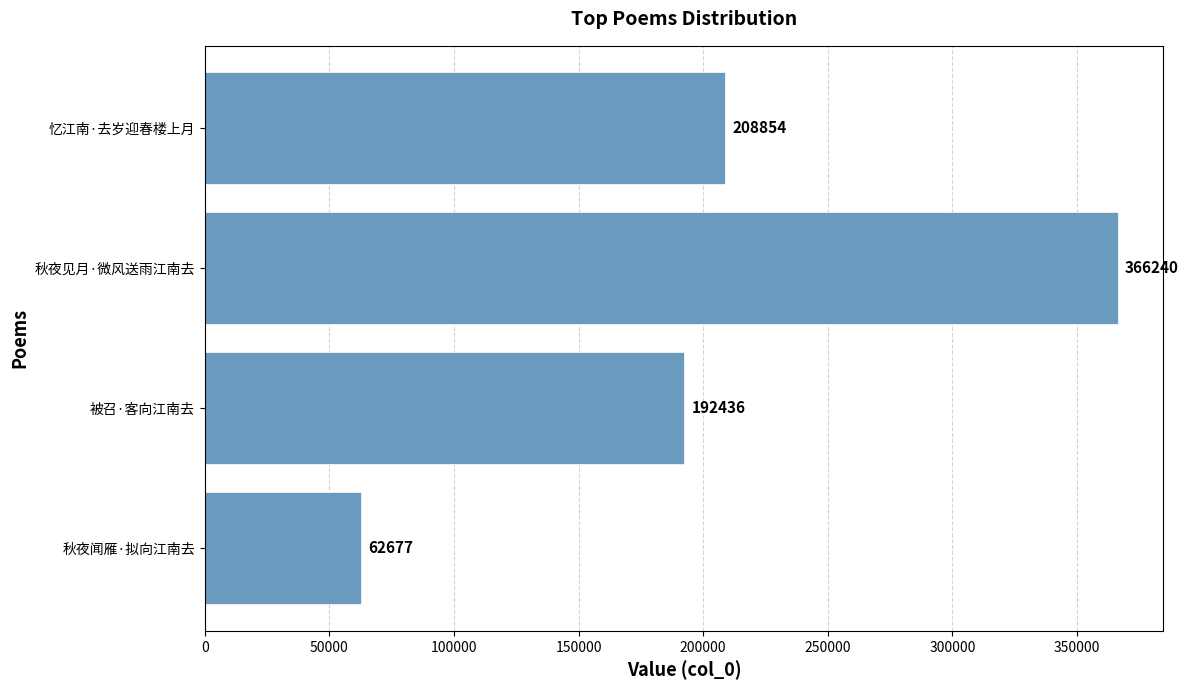

What is the ratio of the value at 被召·客向江南去 to the value at 忆江南·去岁迎春楼上月?

0.9